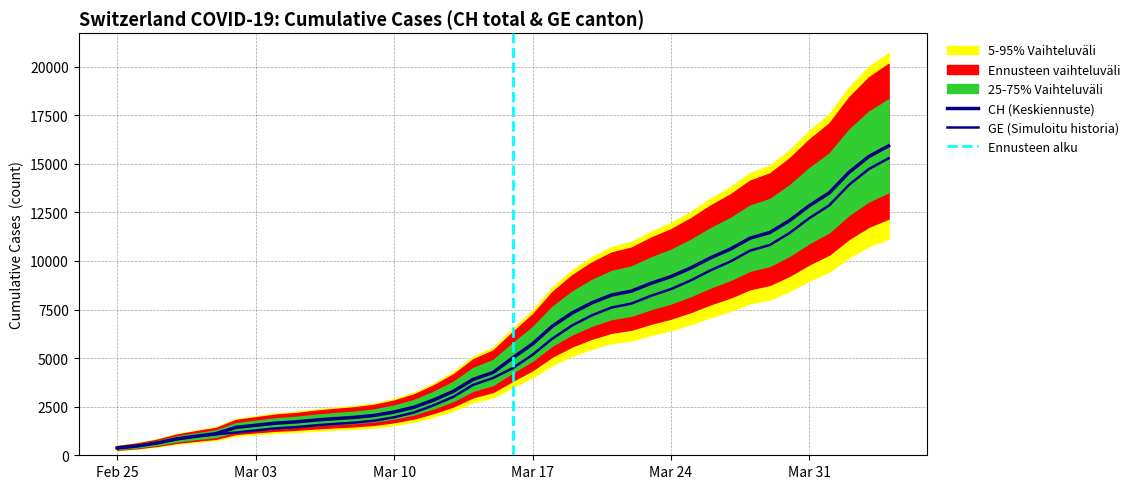

True or false: GE has more than 0 interior local peaks.

False